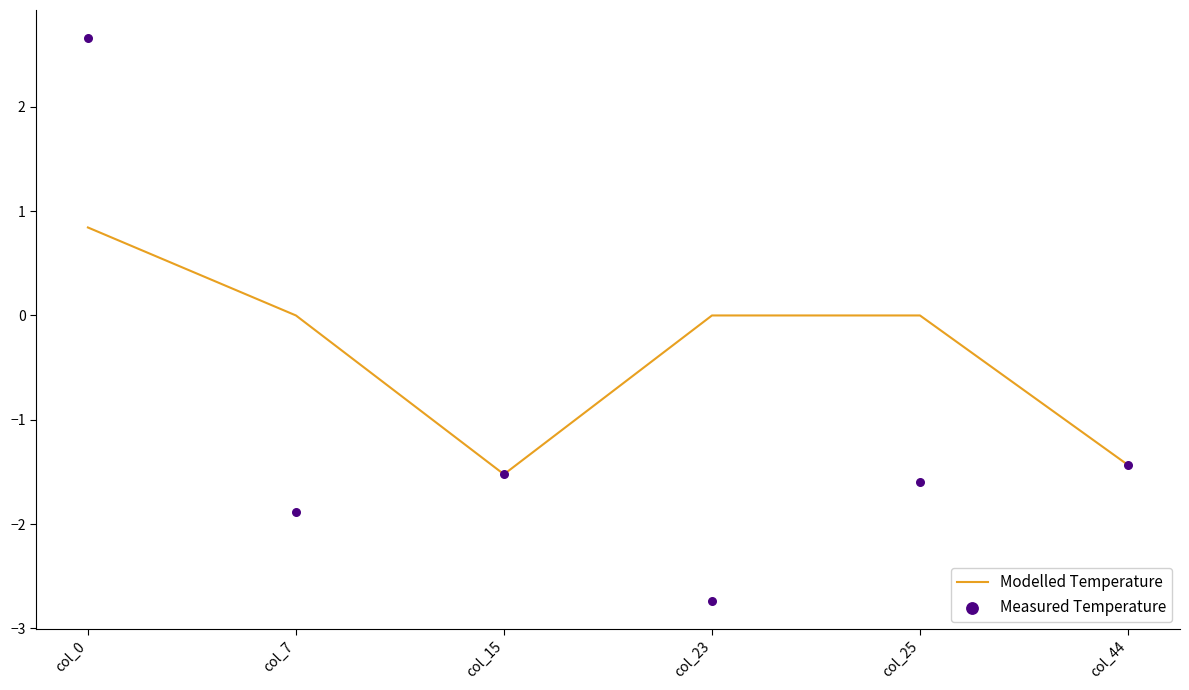

At which category is the sum across all series the highest?

col_0